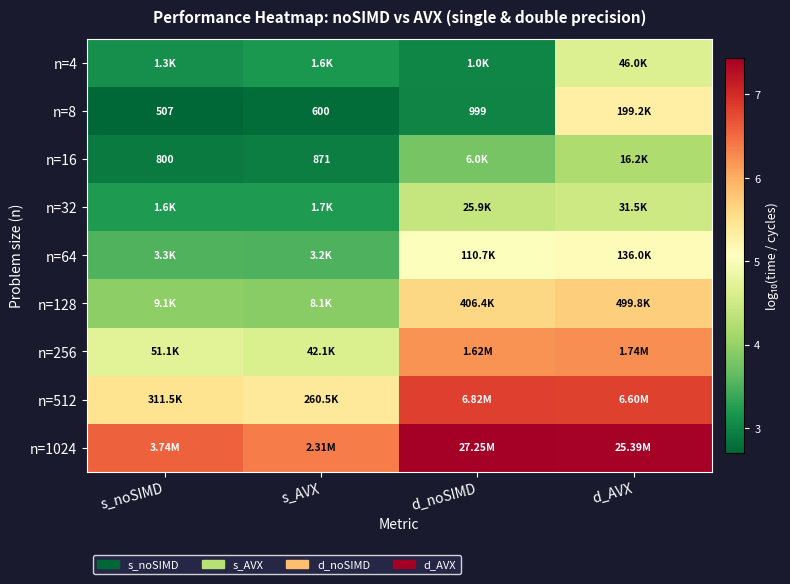

What is the highest value of the n=32 series?

4.5